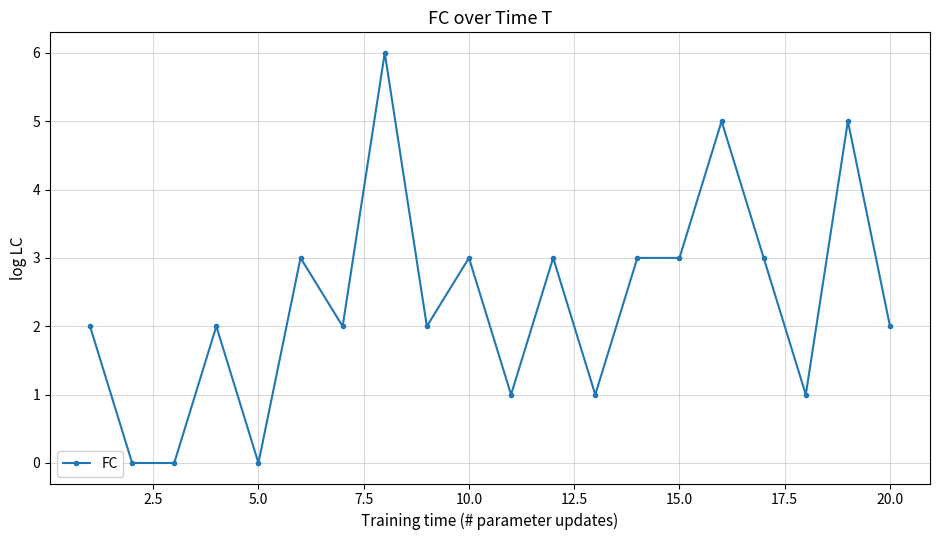

How many distinct data groups are displayed?

1